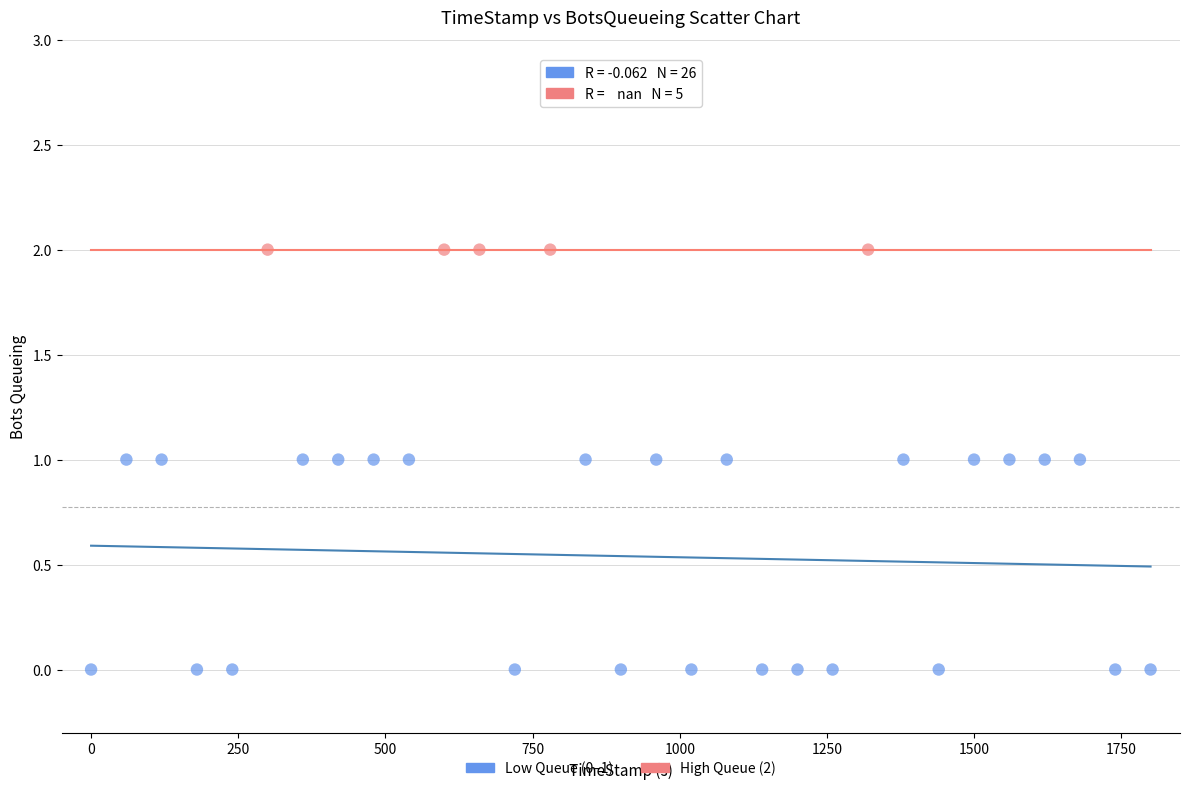

Which series reaches the minimum Y coordinate?

Low Queue (0–1)